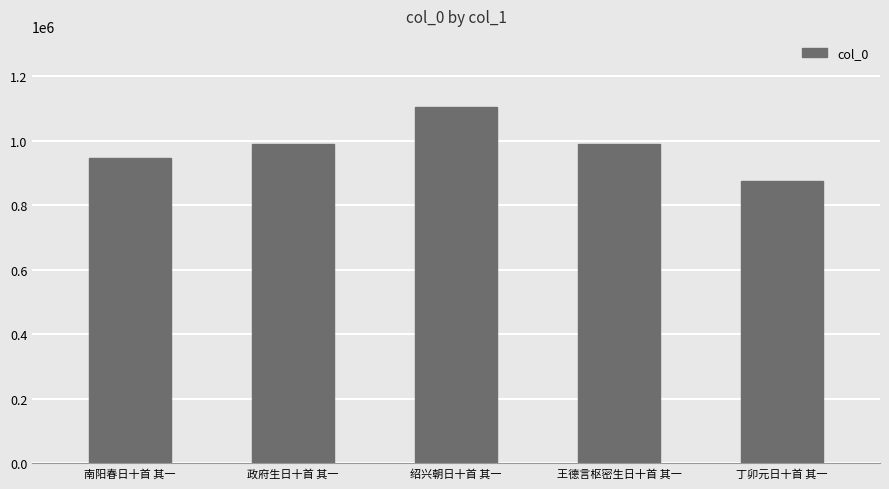

What is the label of the 2nd bar from the right?

王德言枢密生日十首 其一